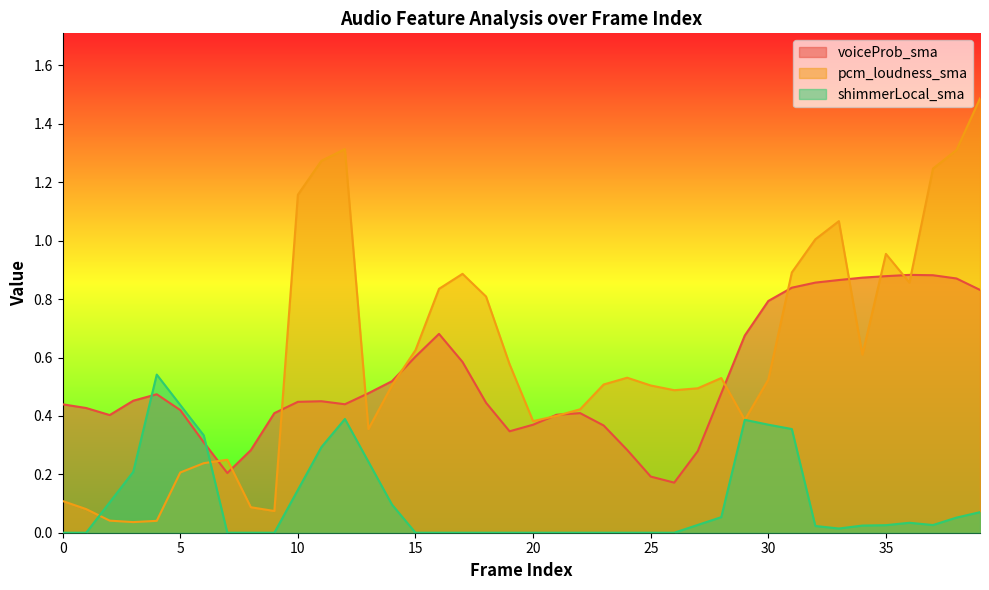

What is the sum of all shimmerLocal_sma values?

4.3